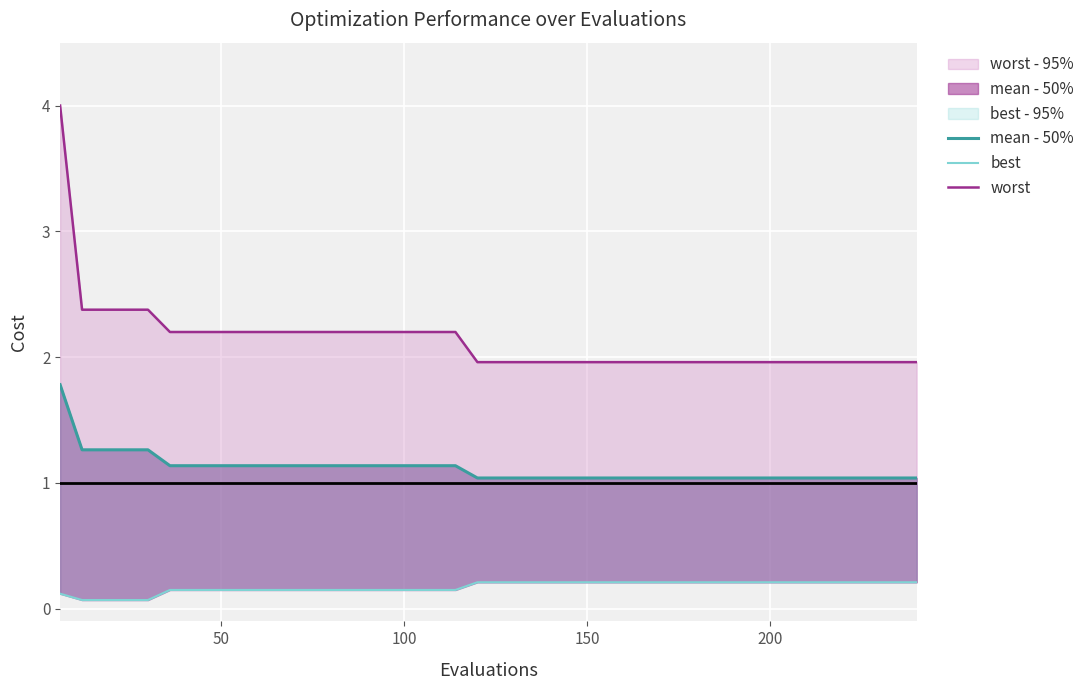

The mean - 50% series shows 1.3 at 150. True or false?

True